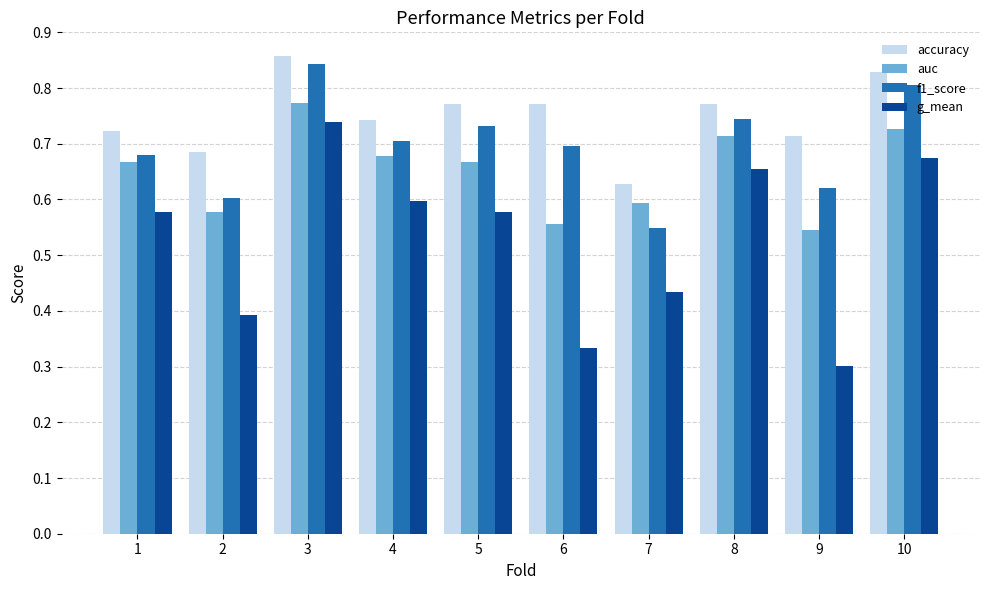

Where is g_mean nearest to the value 0?

9